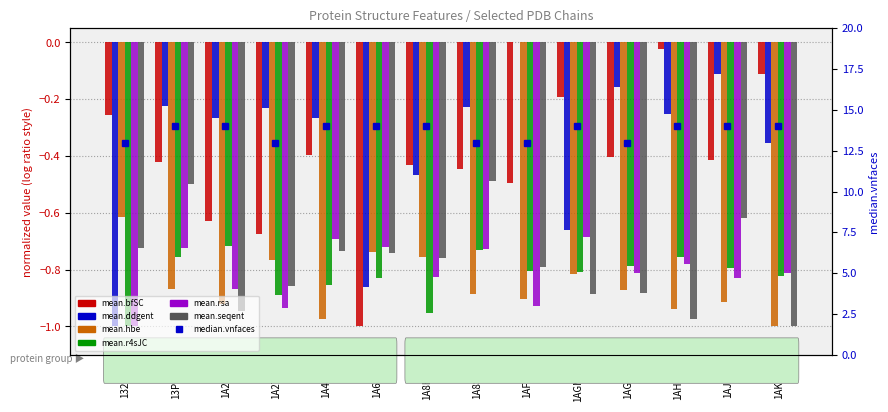

Where is mean.bfSC nearest to the value 0?

1AH7_A